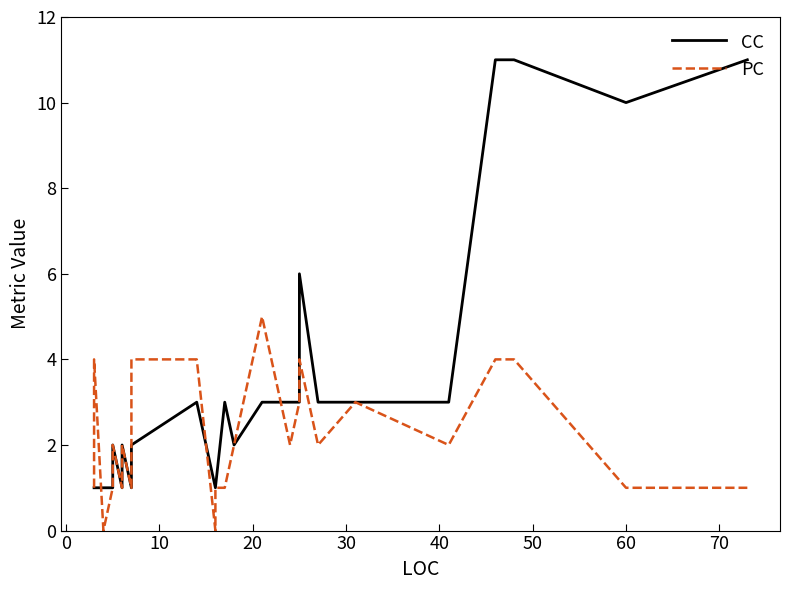

How many lines are shown in the chart?

2